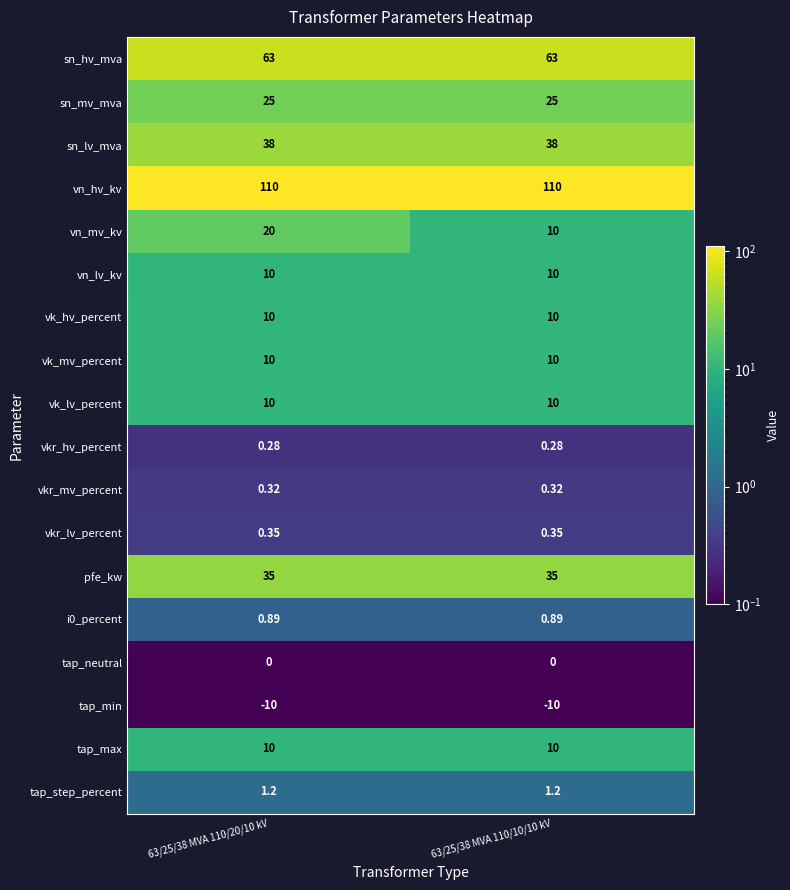

Which series has the largest range (max minus min)?

vn_mv_kv